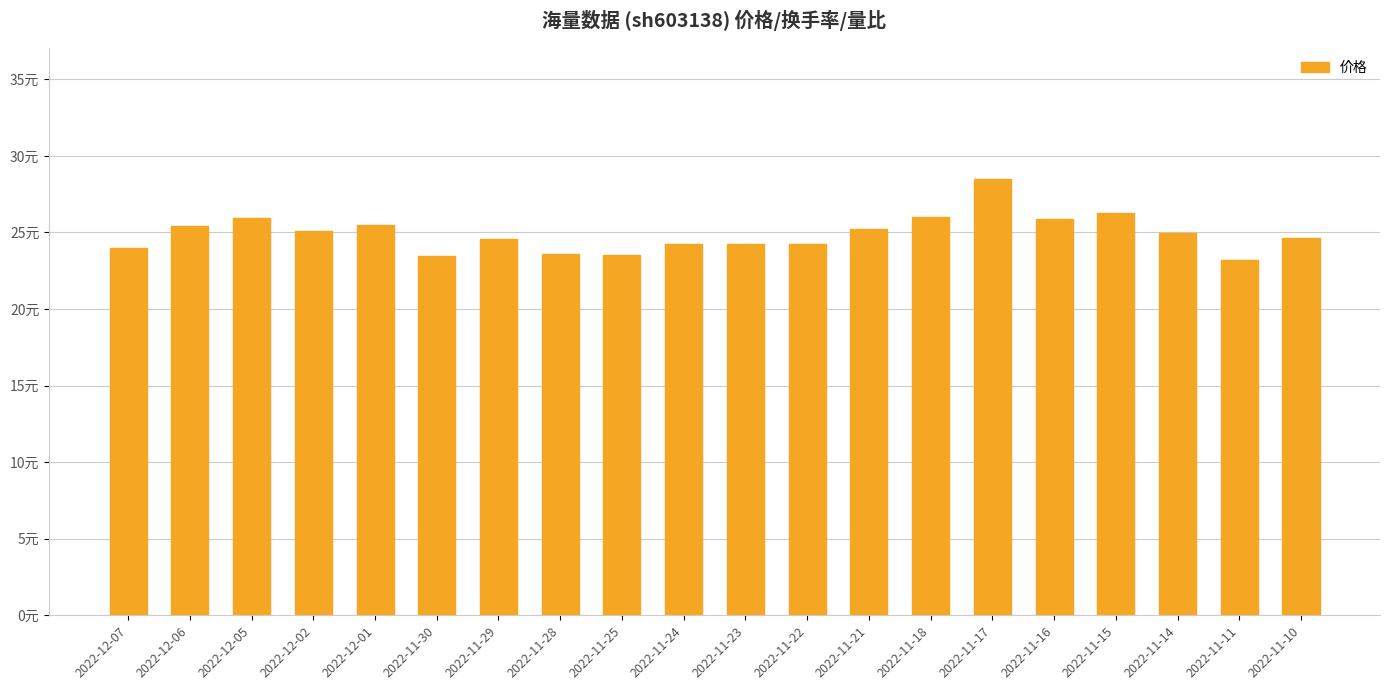

What is the label of the 18th bar from the left?

2022-11-14